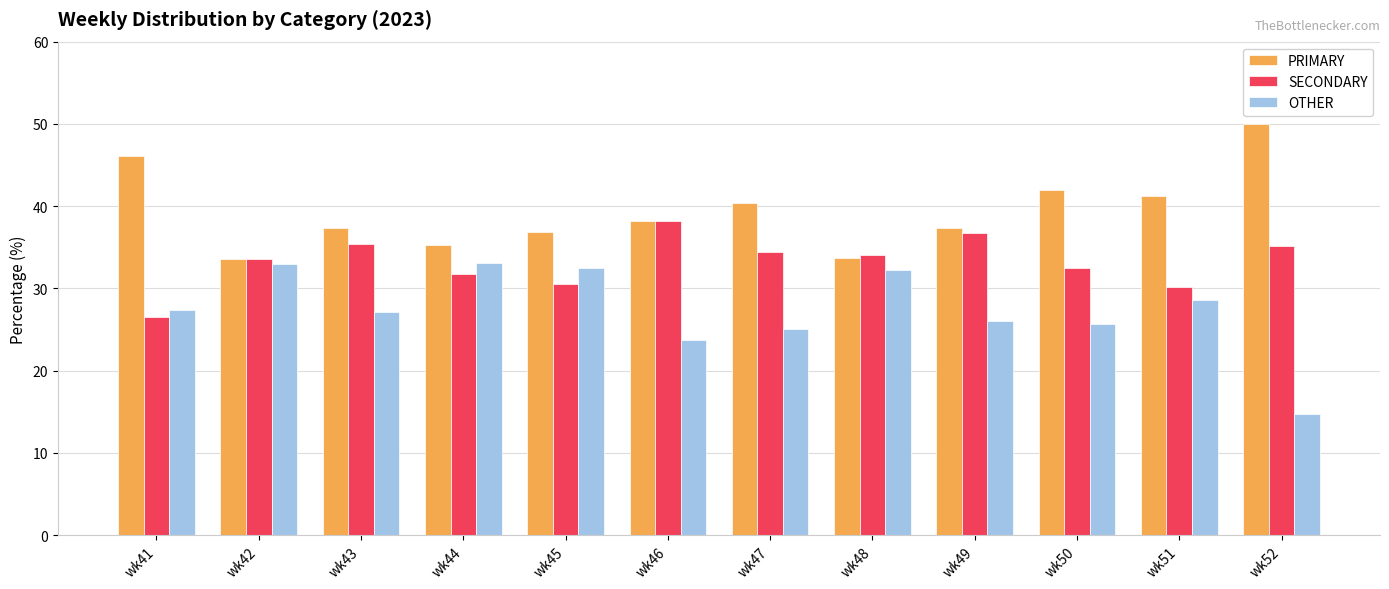

What is the approximate value of SECONDARY at wk43?

35.4